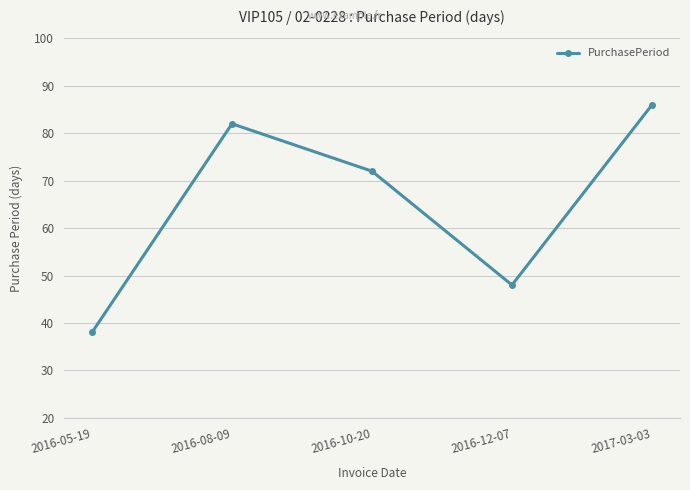

What is the label of the 3rd point from the right?

2016-10-20